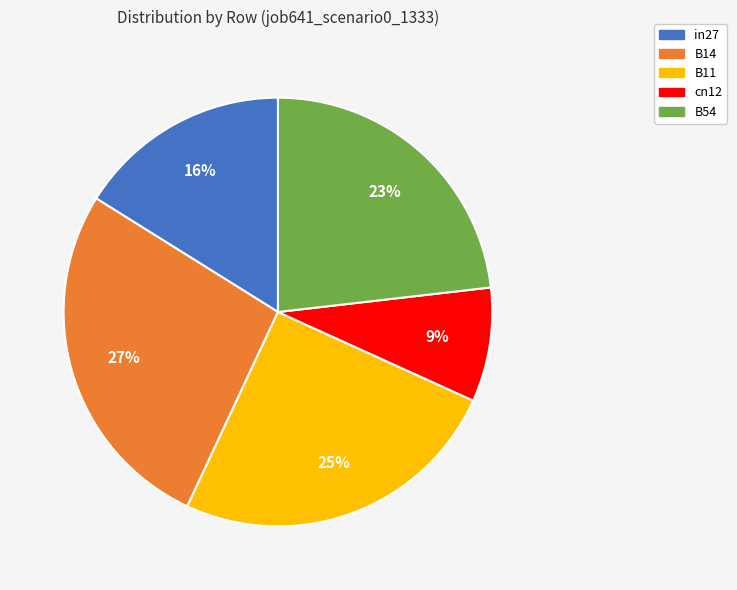

What is the smallest slice in the pie chart?

cn12